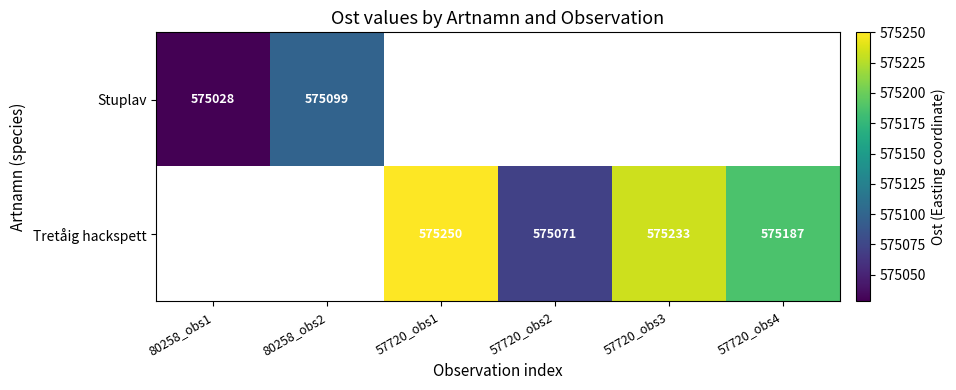

Is the value of Stuplav at 80258_obs1 greater than the value of Tretåig hackspett at 57720_obs4?

No